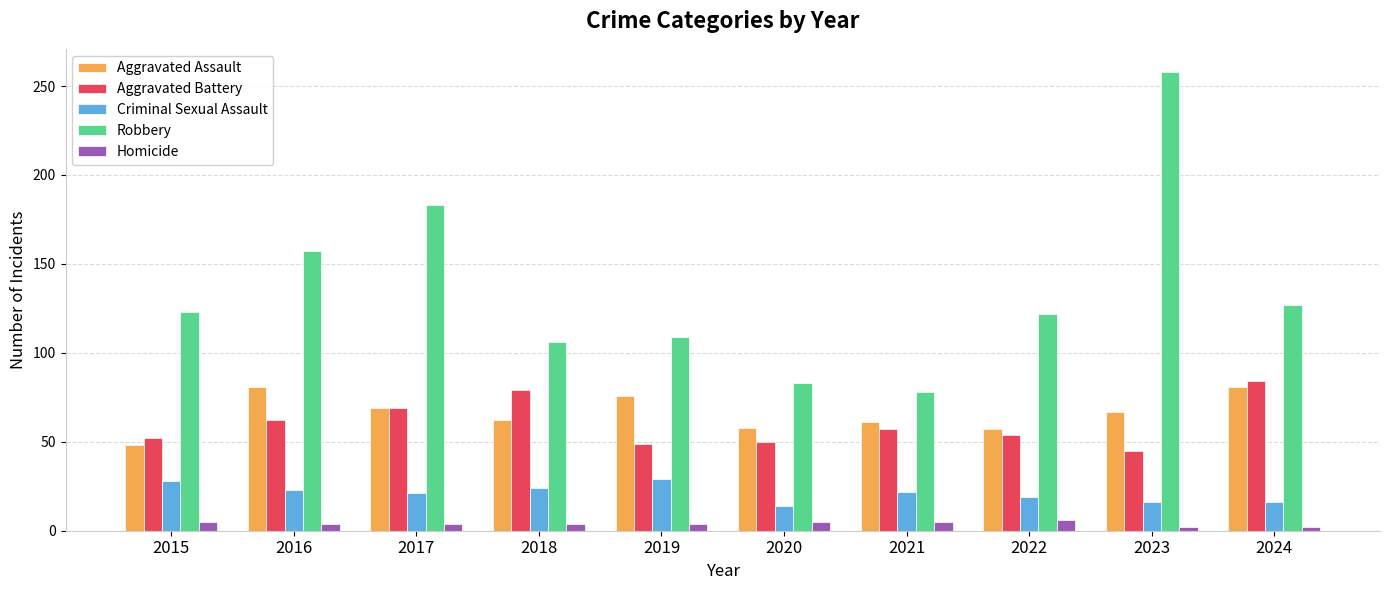

List the series in order of their peak value, highest first.

Robbery, Aggravated Battery, Aggravated Assault, Criminal Sexual Assault, Homicide